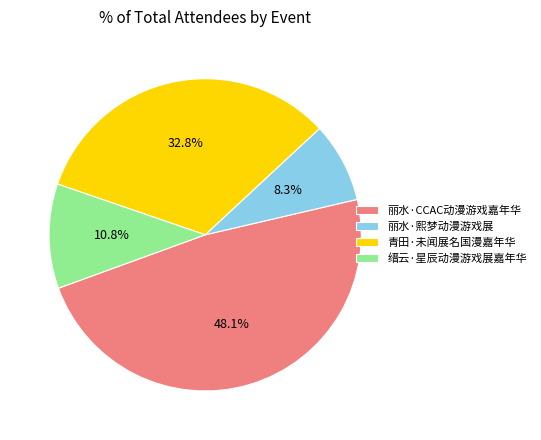

True or false: 丽水·熙梦动漫游戏展 accounts for 8% of the total.

True